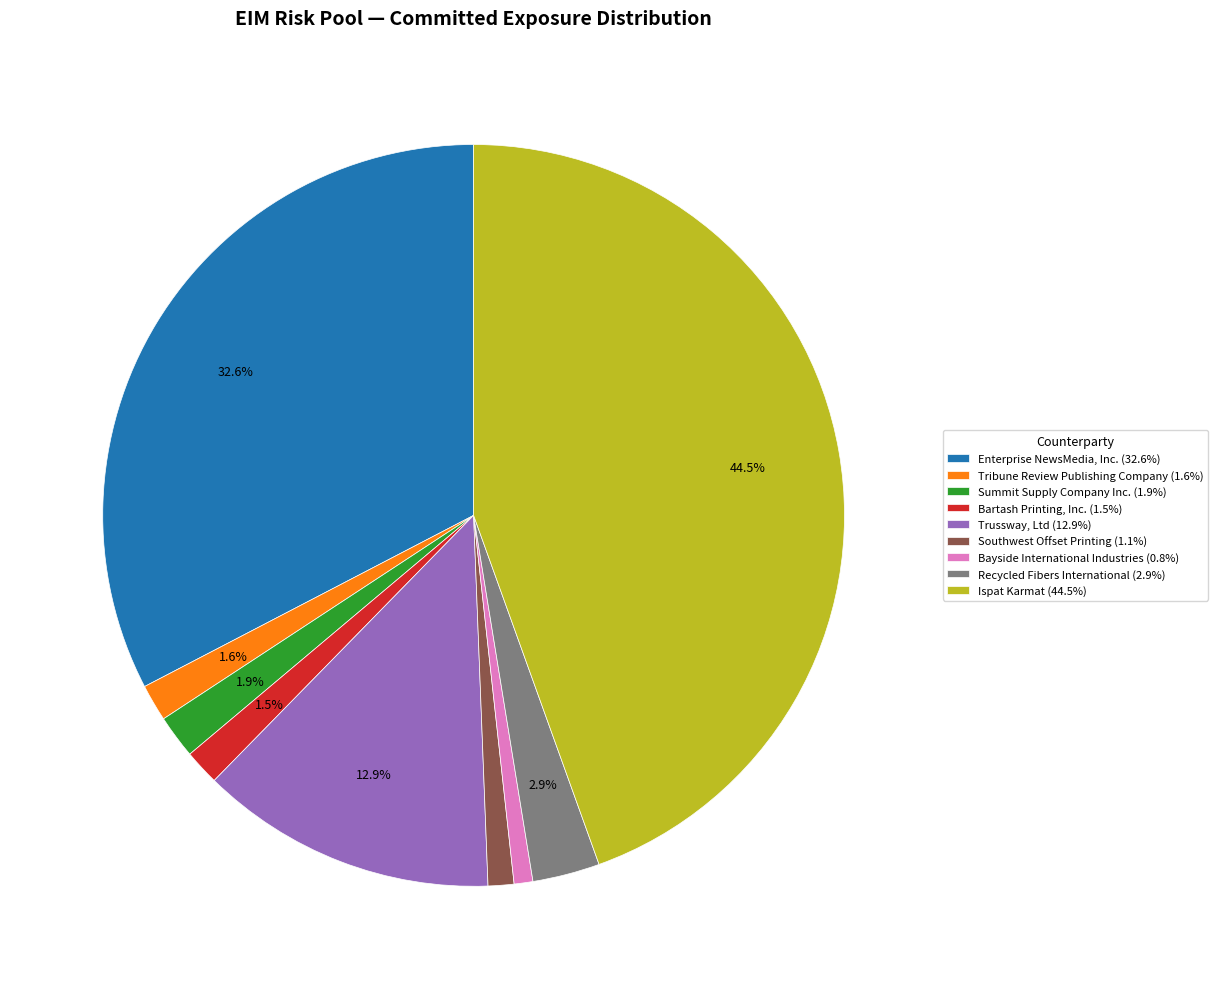

Which has a higher value, Tribune Review Publishing Company (1.6%) or Enterprise NewsMedia, Inc. (32.6%)?

Enterprise NewsMedia, Inc. (32.6%)